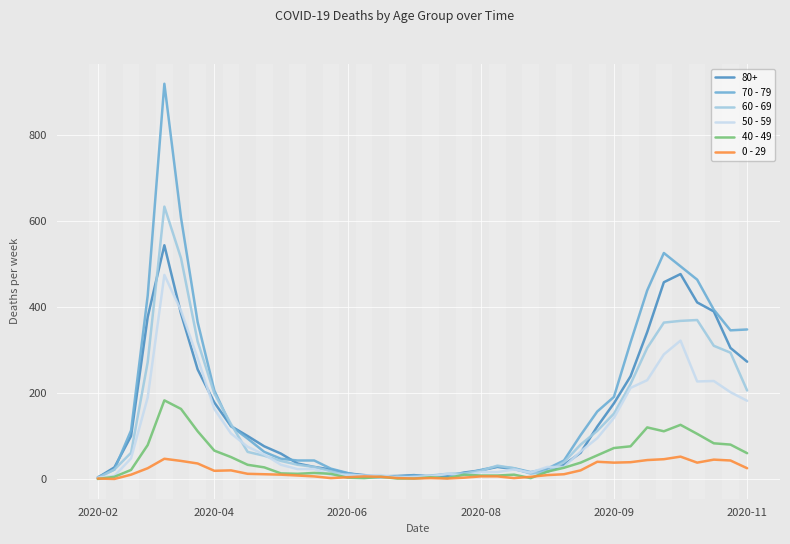

What is the maximum value shown in the chart?

920